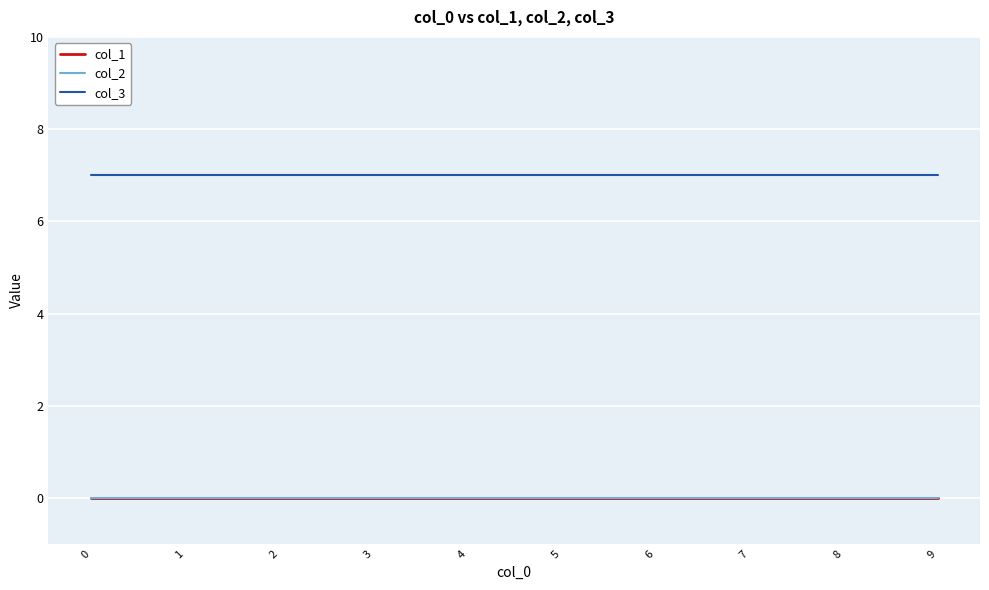

Is this an area chart (filled region under the line)?

No